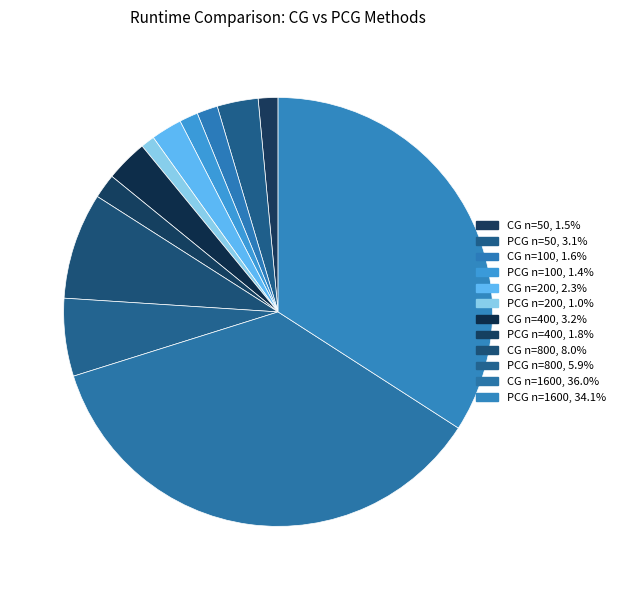

Which slice is the largest?

CG n=1600